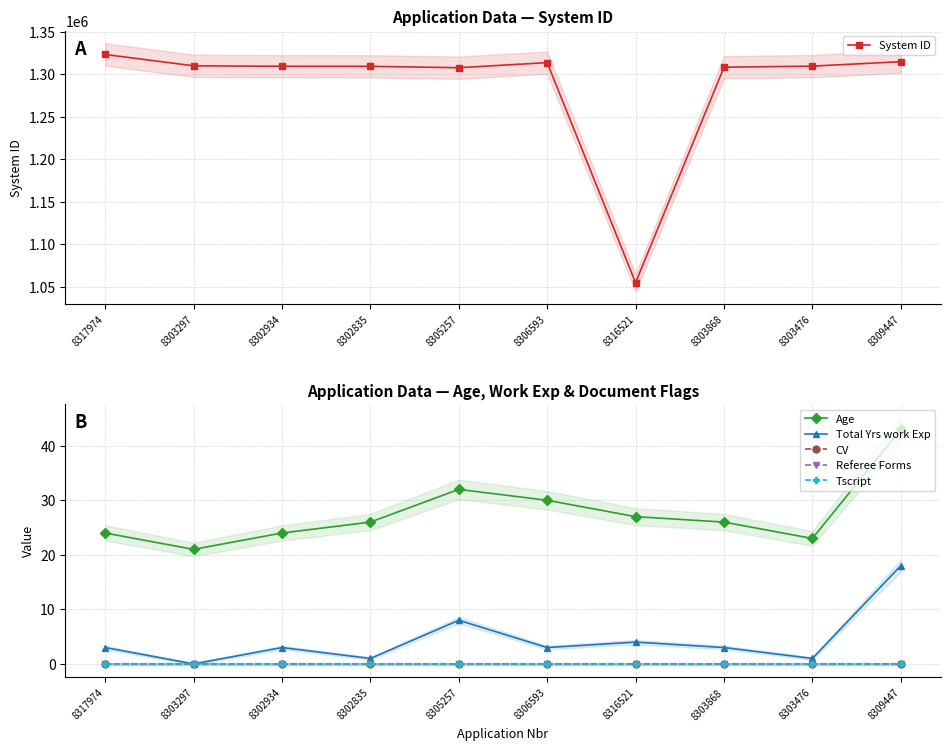

How many data points in Total Yrs work Exp are above 3?

3